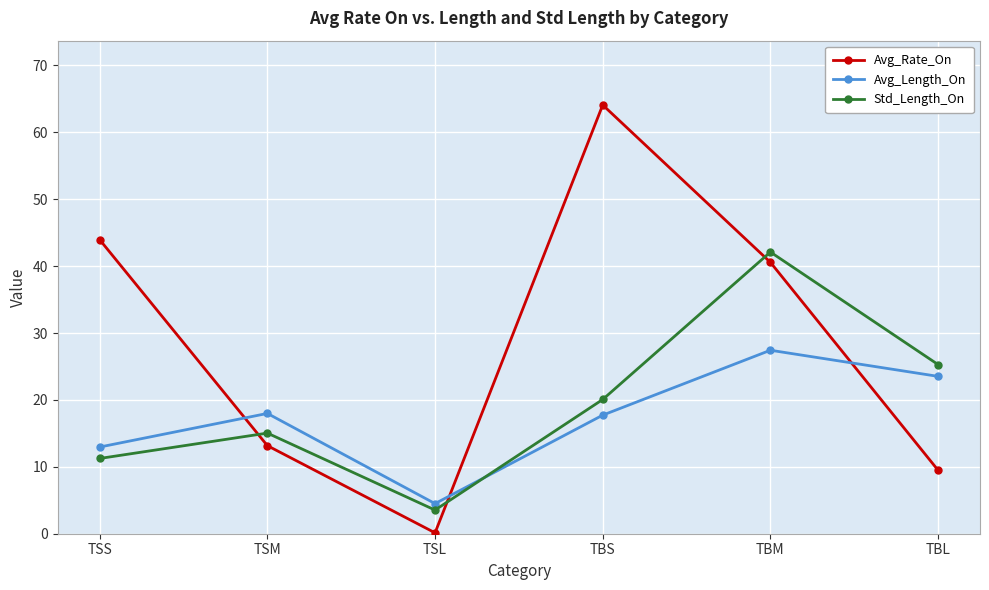

What is the difference between the maximum and minimum values in the Avg_Length_On series?

22.9